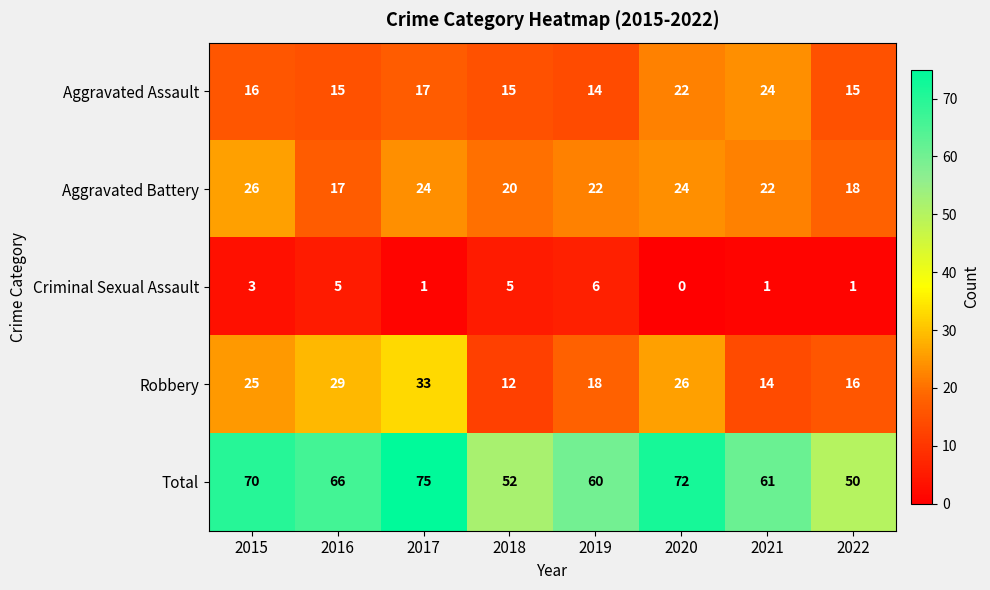

The value of Total at 2017 is 75. True or false?

True